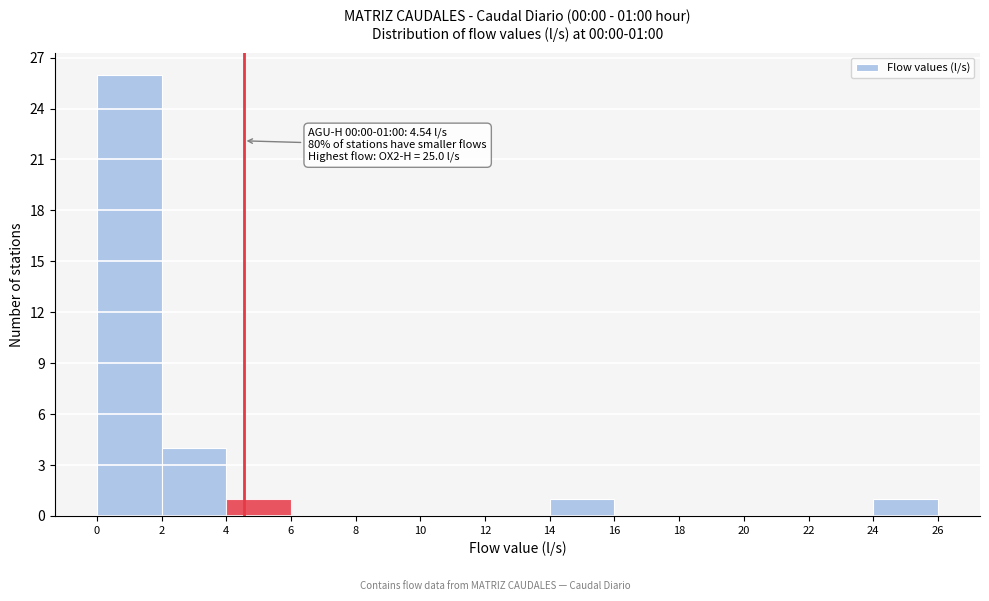

Over which range of the x-axis is the bar tallest?

0 to 2